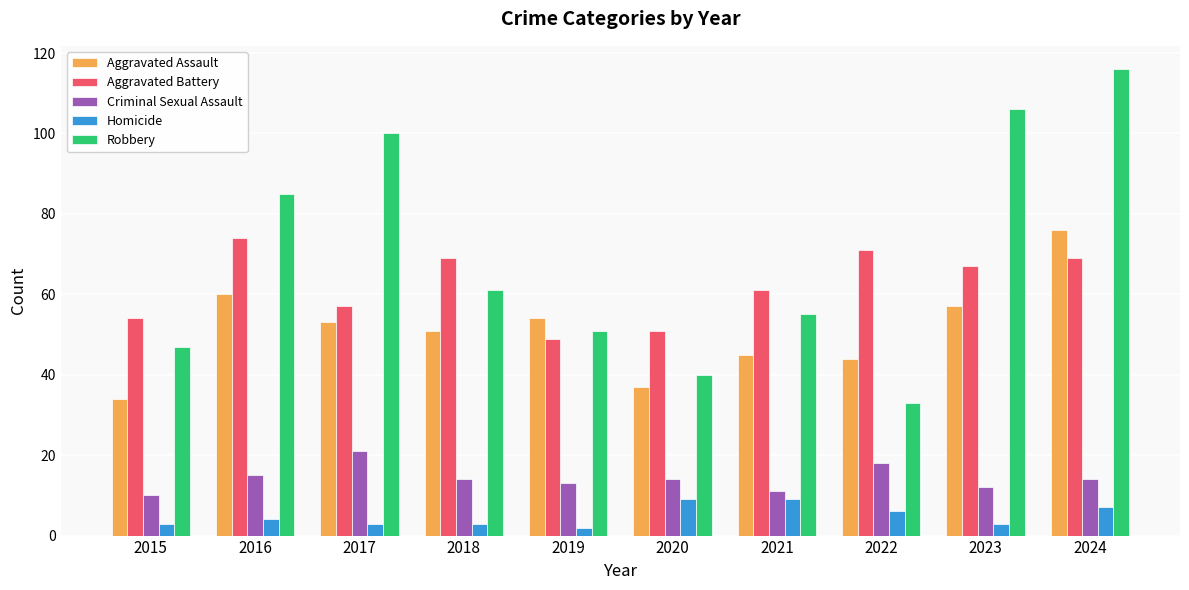

The Aggravated Battery series shows 61 at 2021. True or false?

True